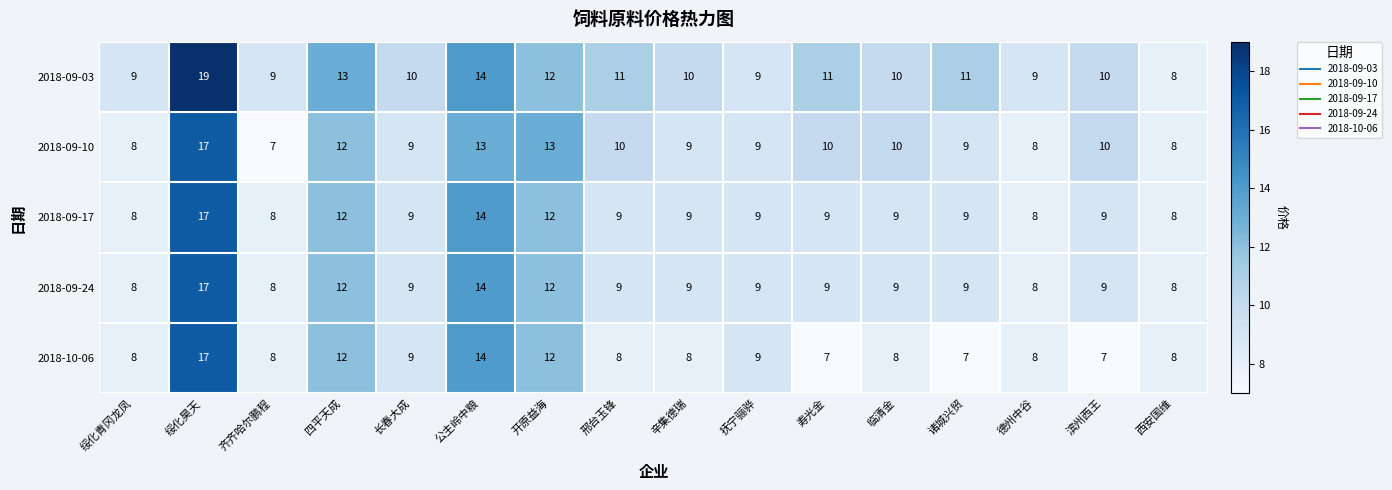

The value of 2018-09-24 at 诸城兴贸 is 13. True or false?

False